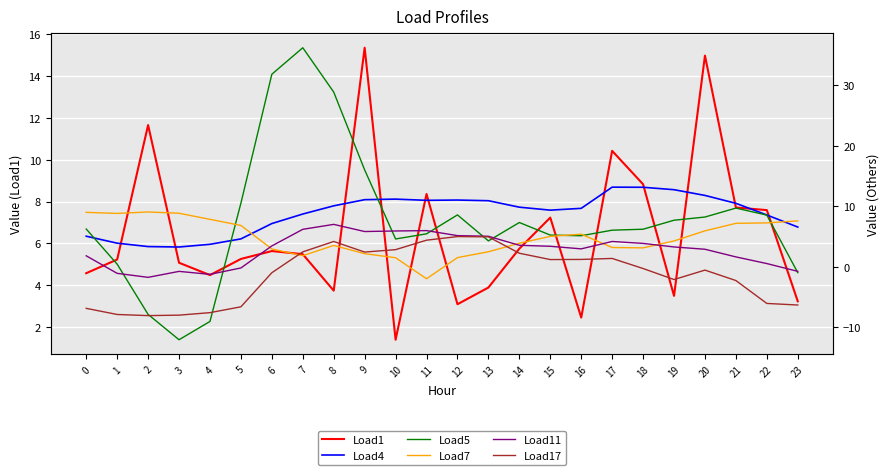

In Load5, how many points are lower than both neighbors (excluding endpoints)?

4